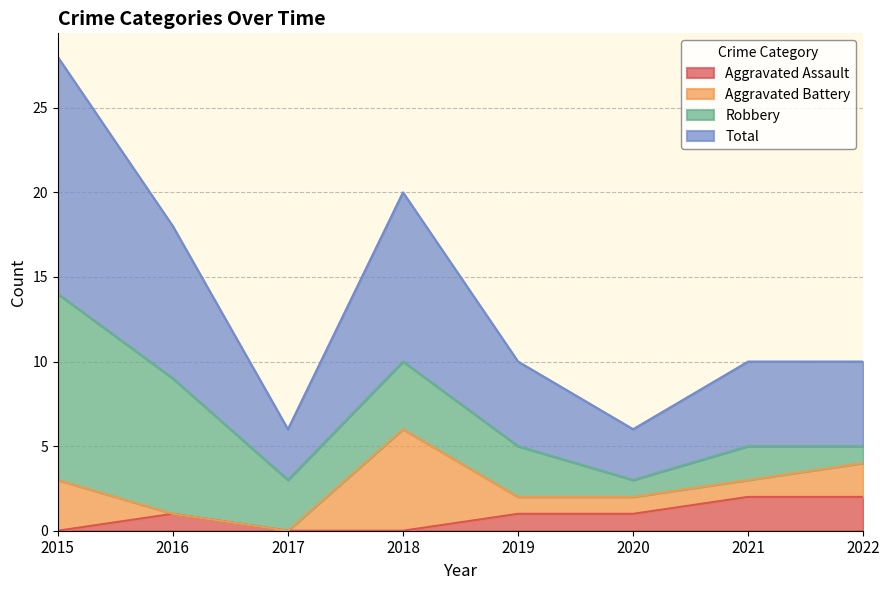

The value of Aggravated Assault at 2019 is 0. True or false?

False